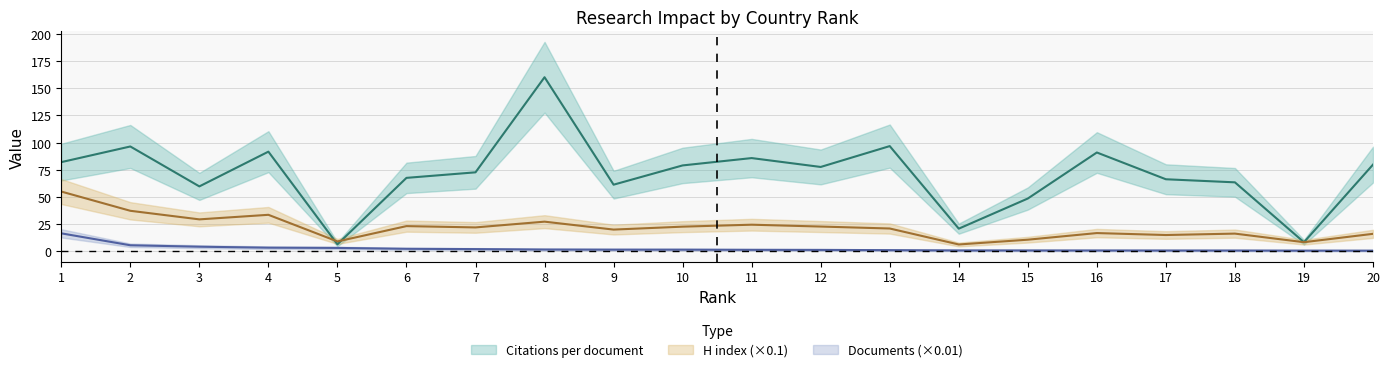

At 1, list the series in order from largest to smallest.

Citations per document, H index, Documents